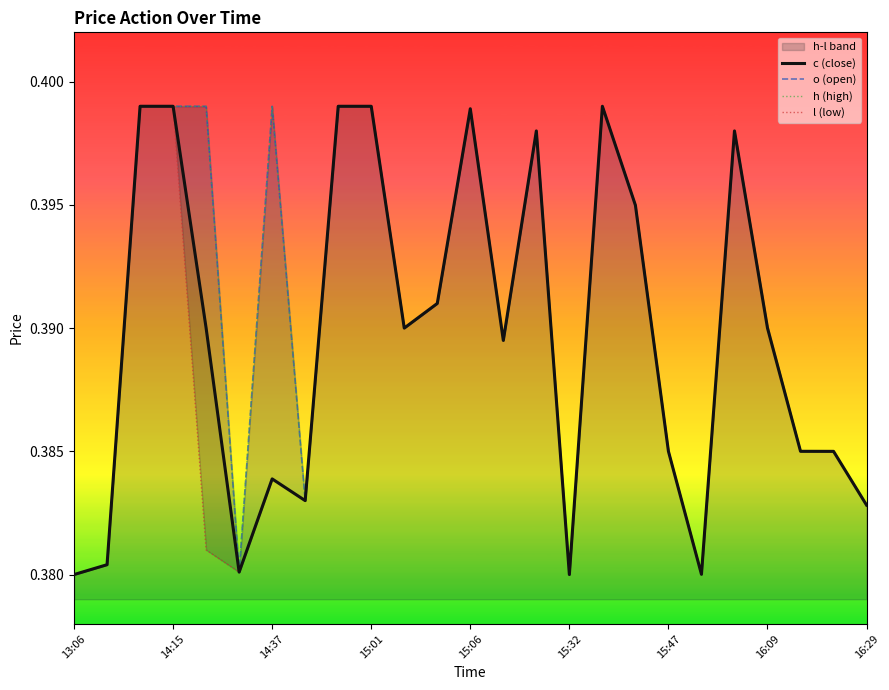

The c (close) series shows 0.1 at 13:06. True or false?

False